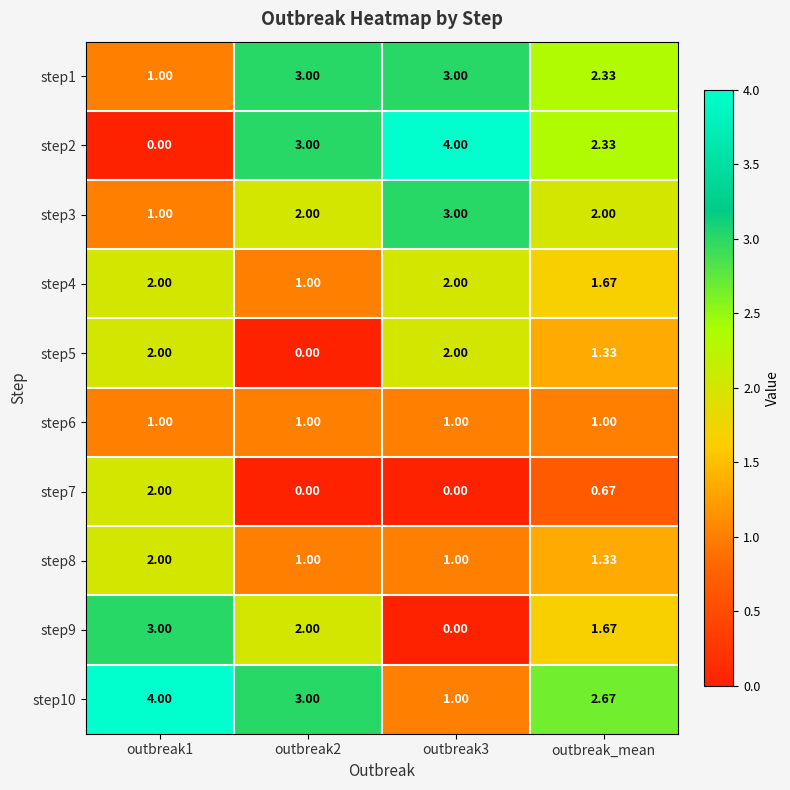

Is the value of step6 at outbreak3 greater than the value of step10 at outbreak2?

No